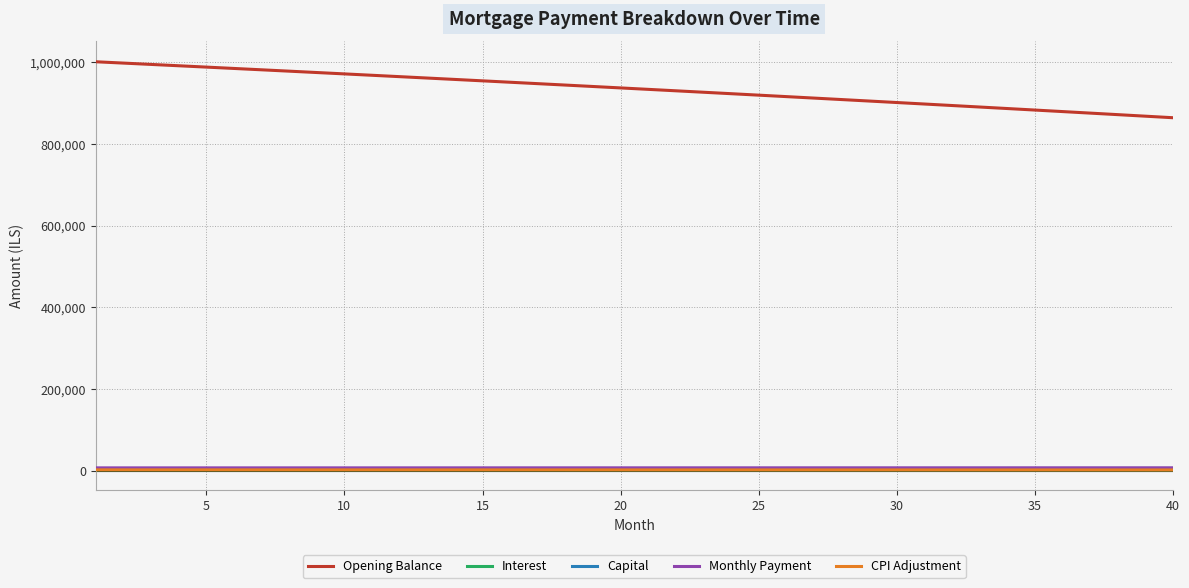

Which series has the largest total across all categories?

Opening Balance